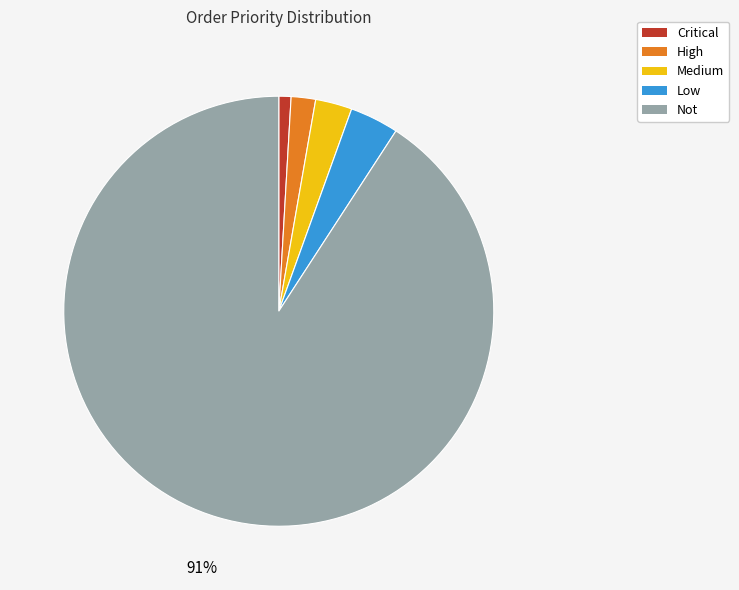

Between Low and Not, which is larger?

Not